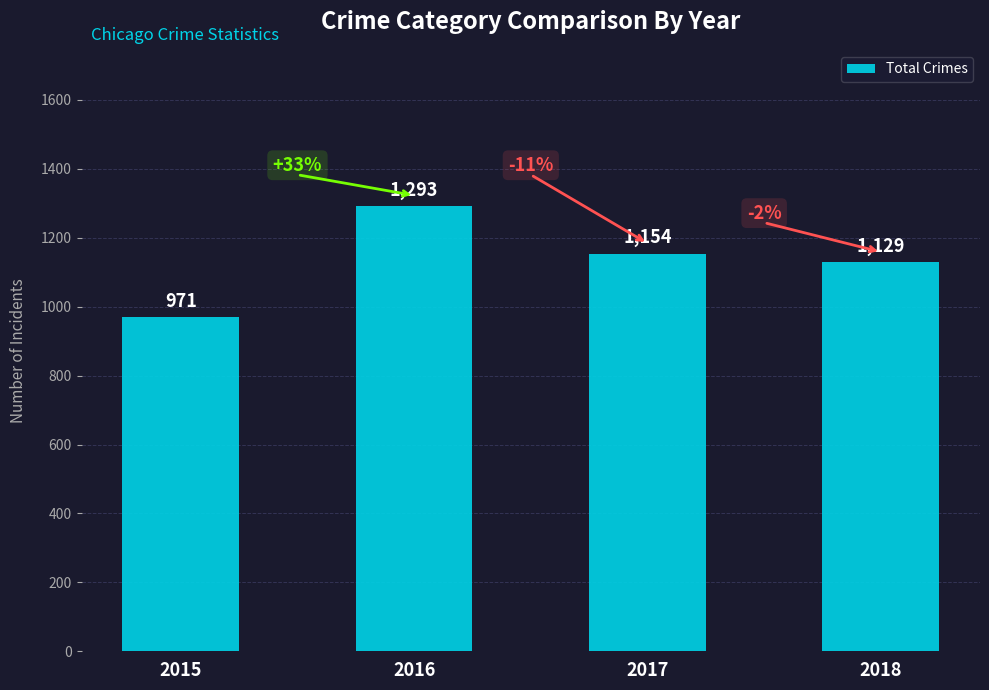

Is it true that the value at 2016 is 2177?

False